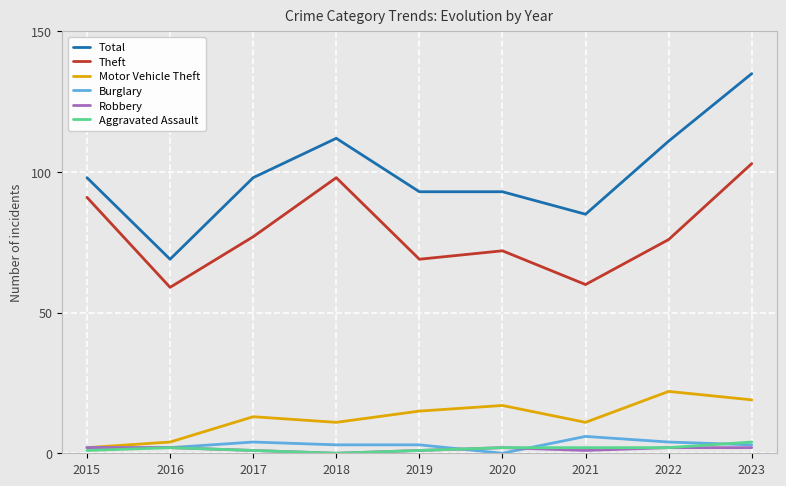

True or false: Theft and Burglary cross at least once.

False